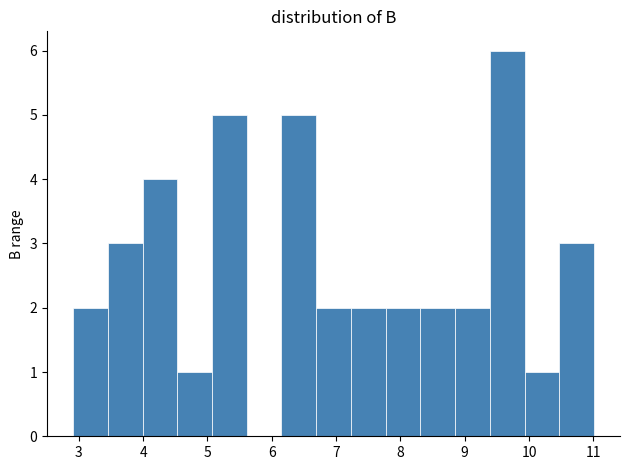

Reading left to right, list every bar in this chart as the range it spans on the x-axis followed by its height. Neither the bar edges nor the heights are printed on the chart, so give them approximately, as read against the axes.

2.91 to 3.45: 2
3.45 to 3.99: 3
3.99 to 4.53: 4
4.53 to 5.07: 1
5.07 to 5.61: 5
5.61 to 6.15: 0
6.15 to 6.69: 5
6.69 to 7.23: 2
7.23 to 7.77: 2
7.77 to 8.31: 2
8.31 to 8.85: 2
8.85 to 9.39: 2
9.39 to 9.93: 6
9.93 to 10.47: 1
10.47 to 11.01: 3